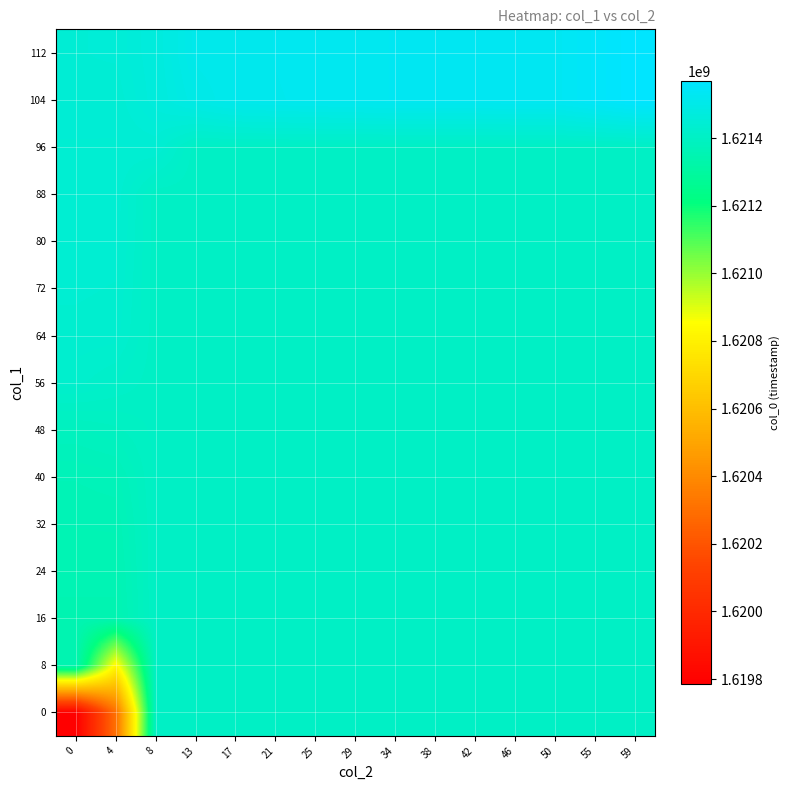

At how many categories does at least one series exceed 1620309302?

15